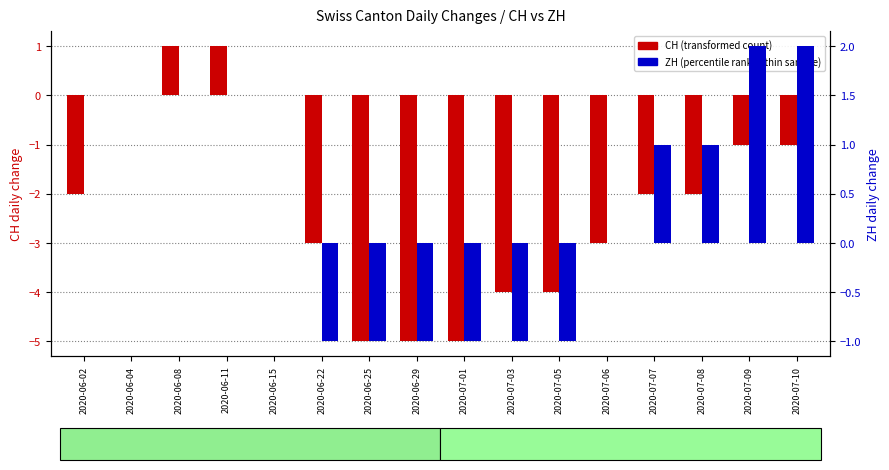

Is the value of CH (transformed count) at 2020-06-29 greater than the value of ZH (percentile rank) at 2020-06-29?

No